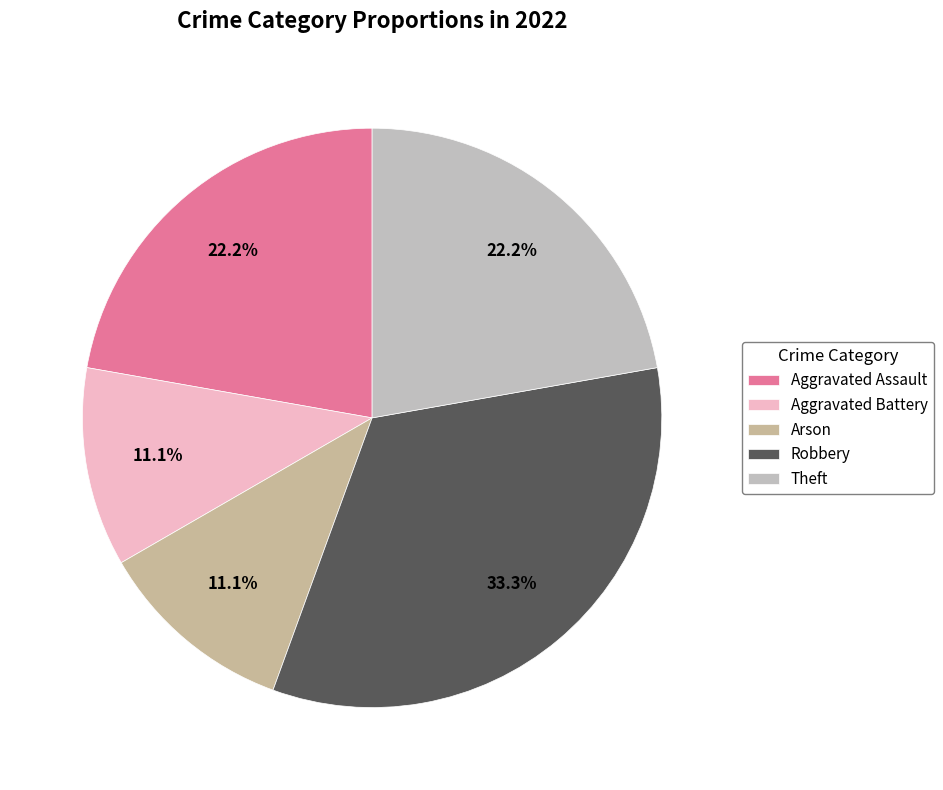

To the nearest percent, what percentage of the pie is Robbery?

33%